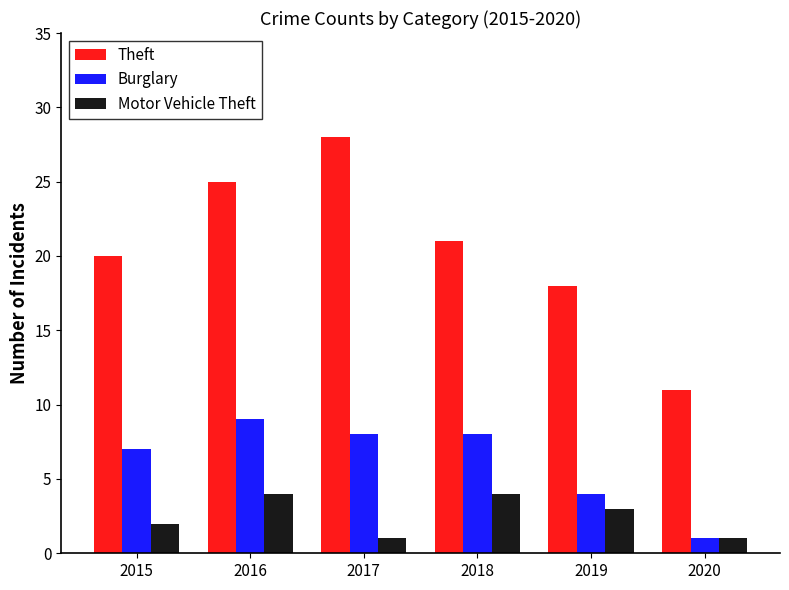

Reading left to right, extract all data points from this chart.

Theft: 20	25	28	21	18	11
Burglary: 7	9	8	8	4	1
Motor Vehicle Theft: 2	4	1	4	3	1